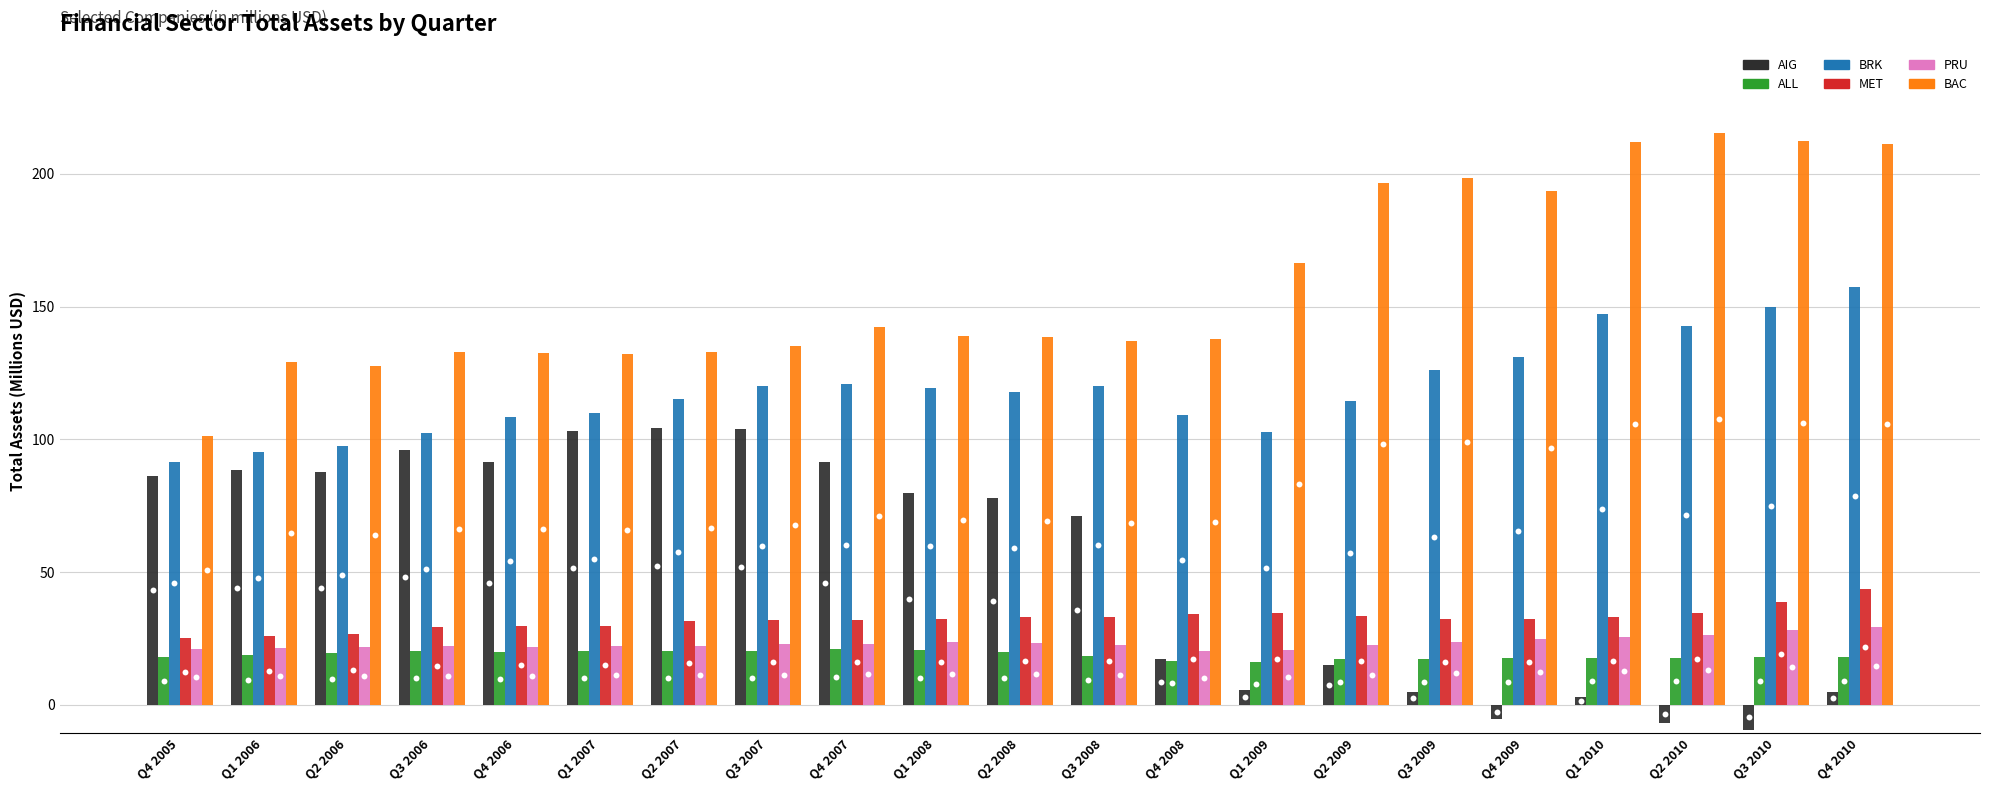

Is the value of BRK at Q1 2010 greater than the value of ALL at Q4 2006?

Yes